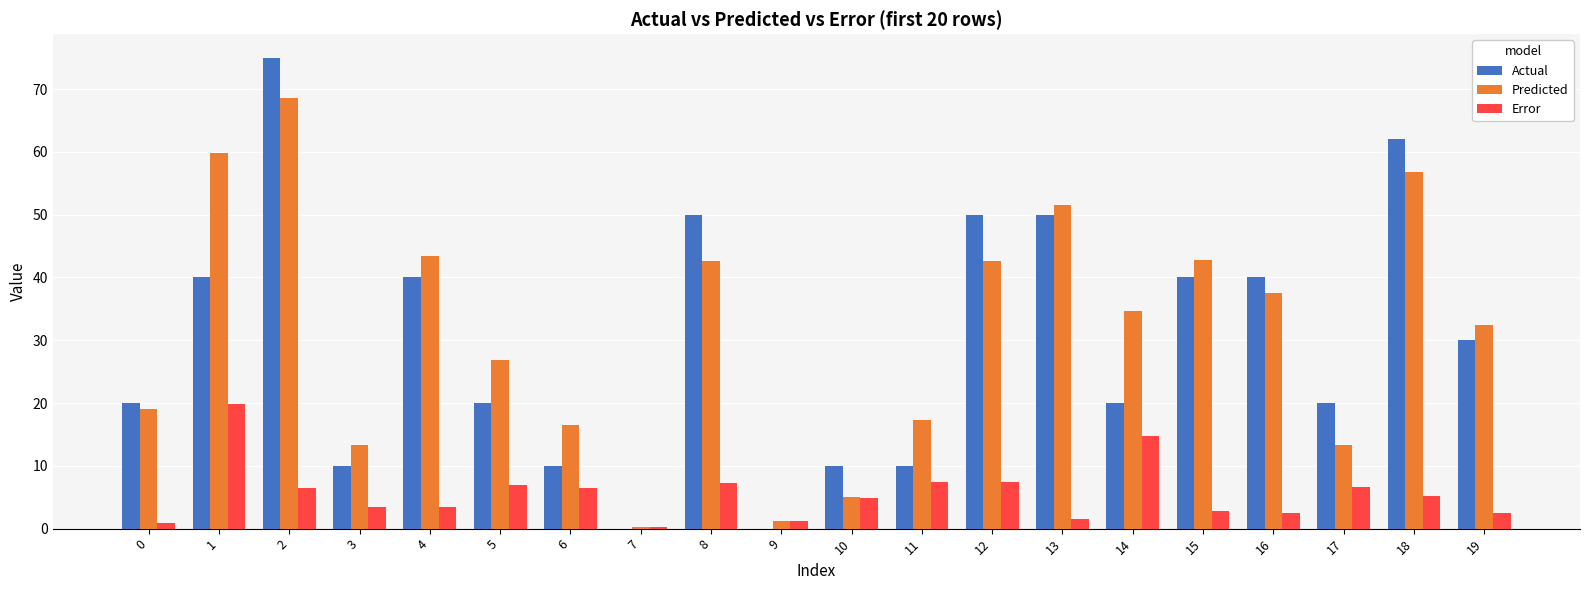

Is it true that Error equals 6.9 at 5?

True